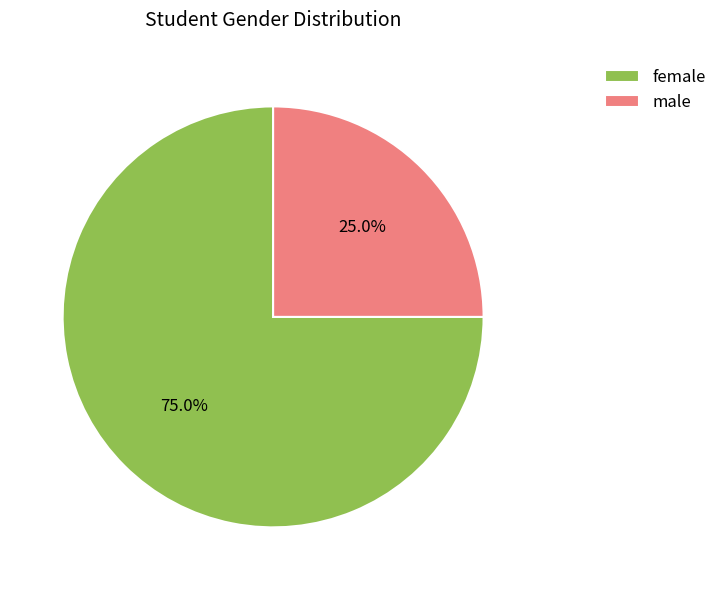

How many slices are in this pie chart?

2